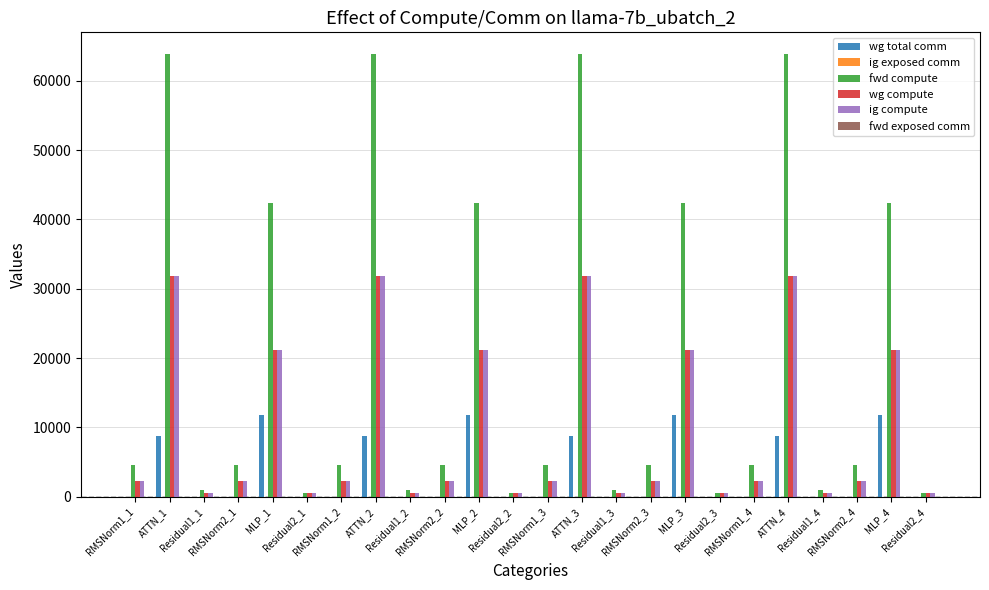

What is the sum of all fwd compute values?

467133.3